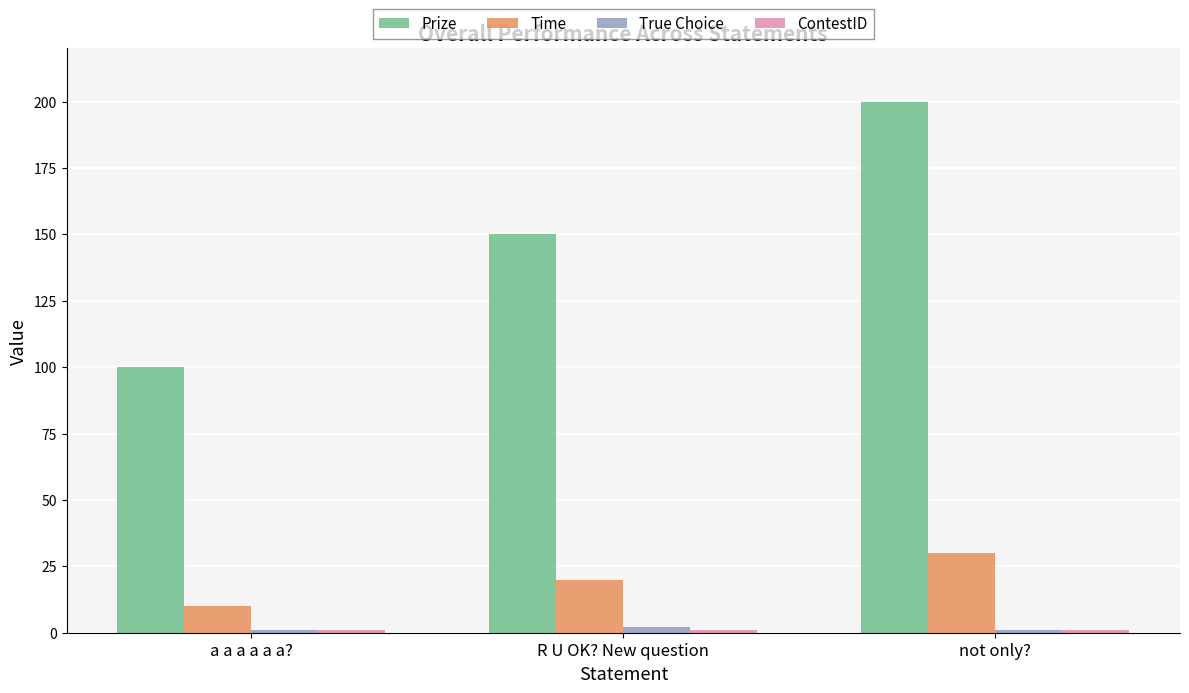

True or false: Time has a value of 30 at not only?.

True